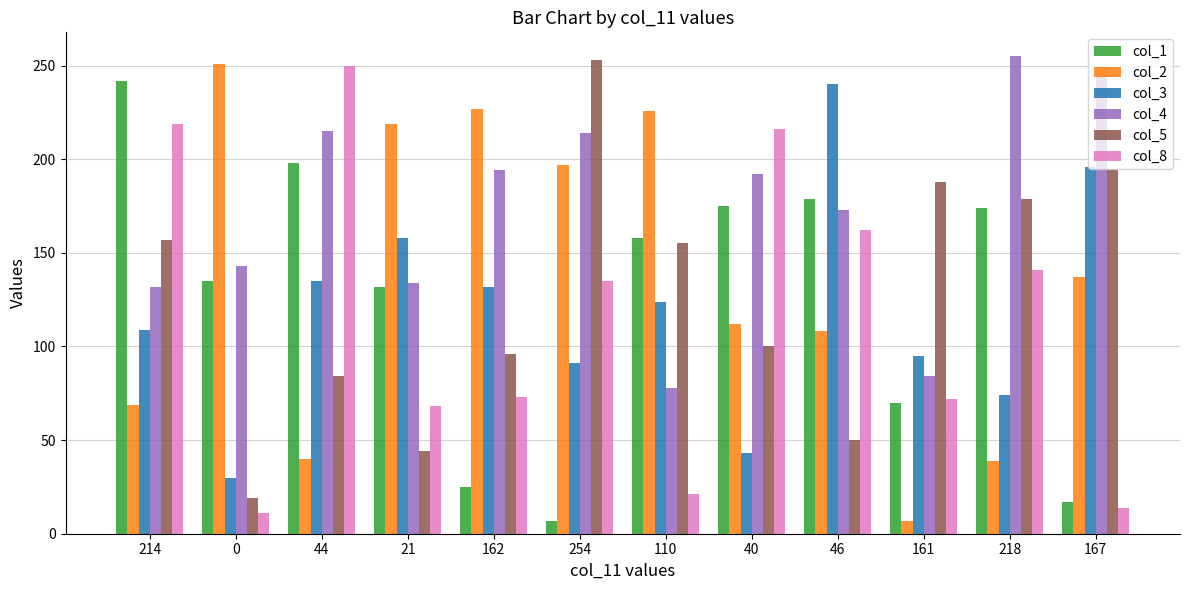

What are all the series names shown in the legend?

col_1, col_2, col_3, col_4, col_5, col_8